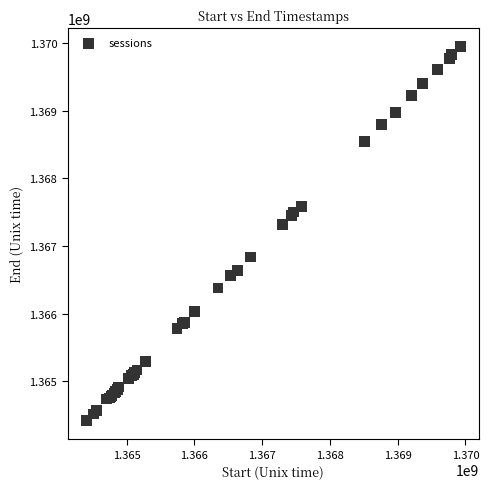

What Y value in the scatter plot is closest to 1367182190?

1367322883